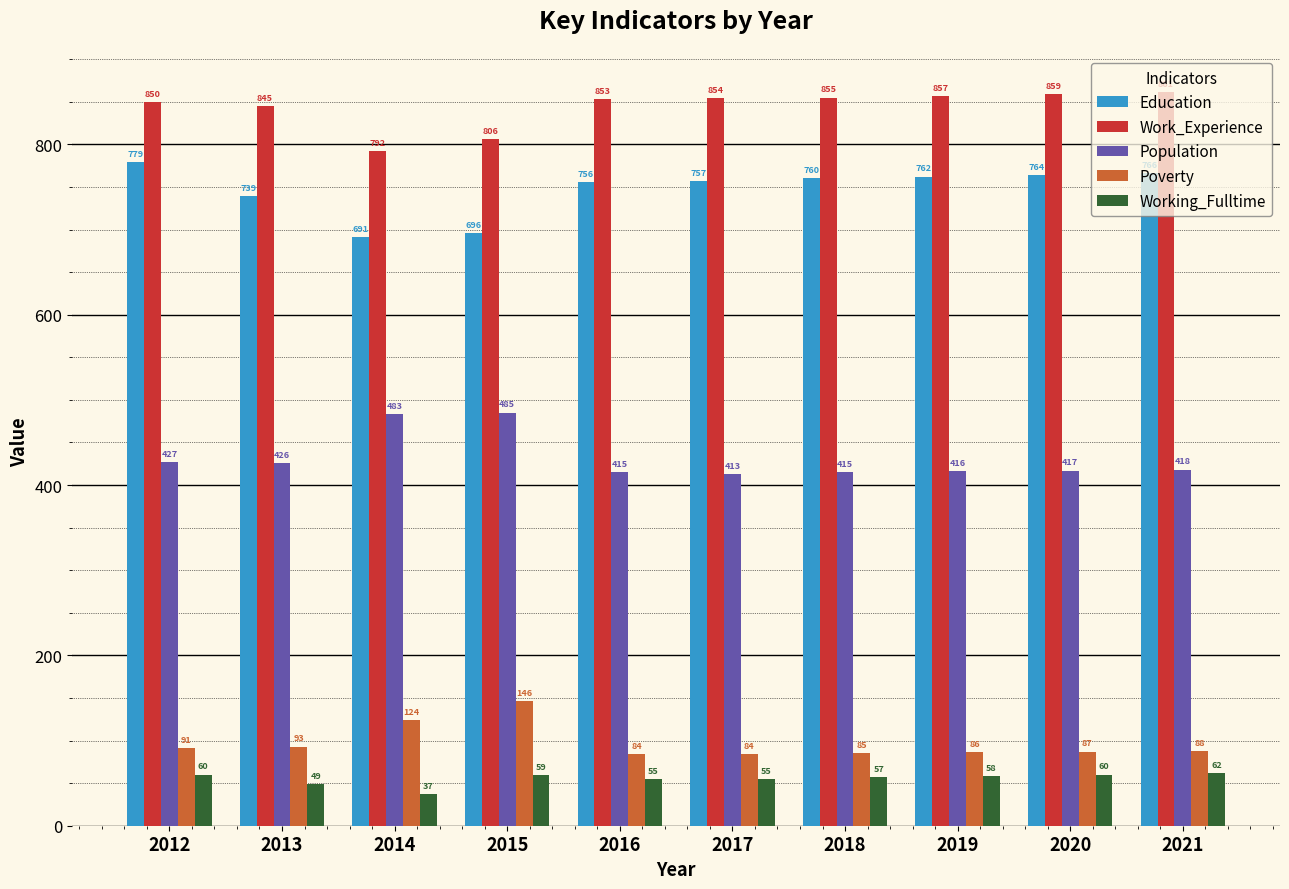

Where does the Working_Fulltime series first go above 58?

2012